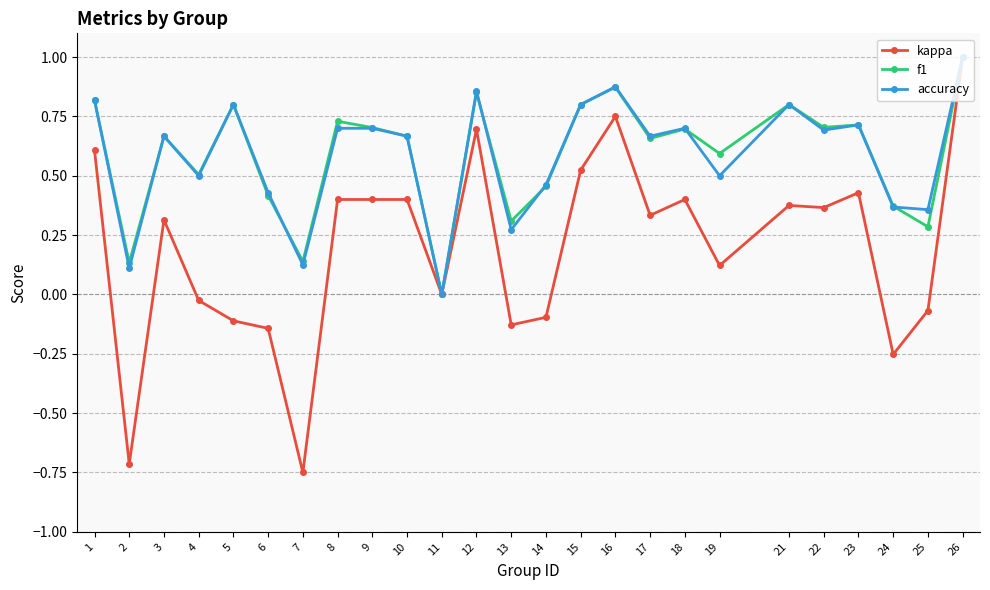

Where is the first local maximum for accuracy?

3